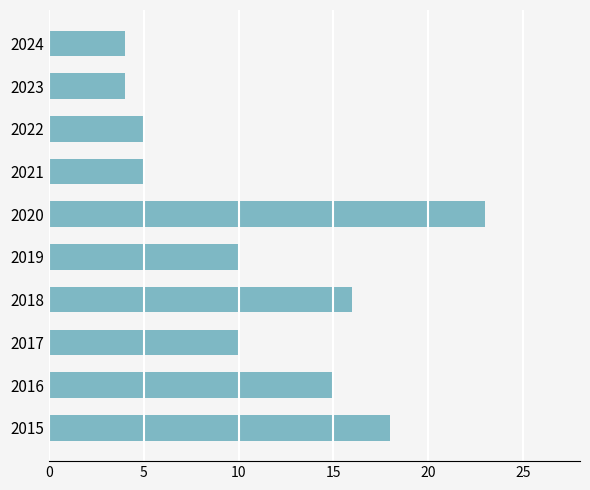

The value at 2016 is 15. True or false?

True